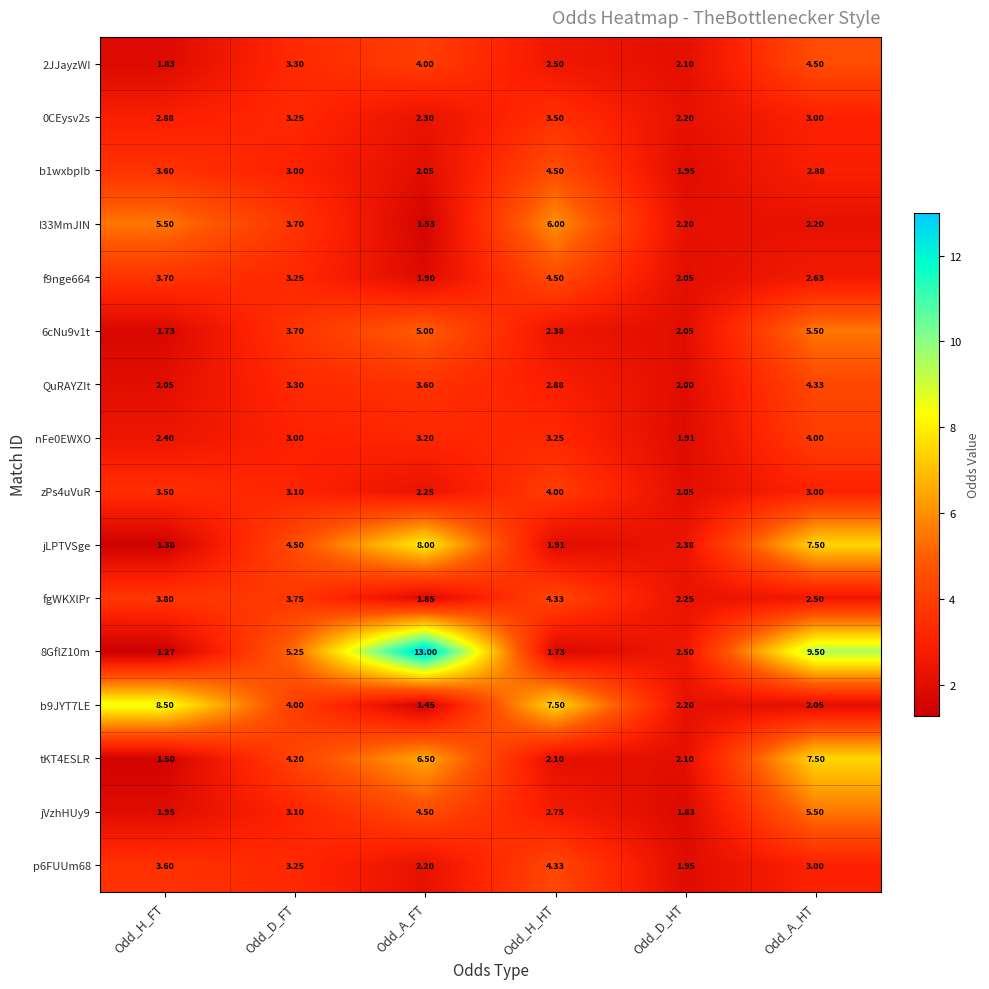

At which category is the sum across all series the highest?

Odd_A_HT